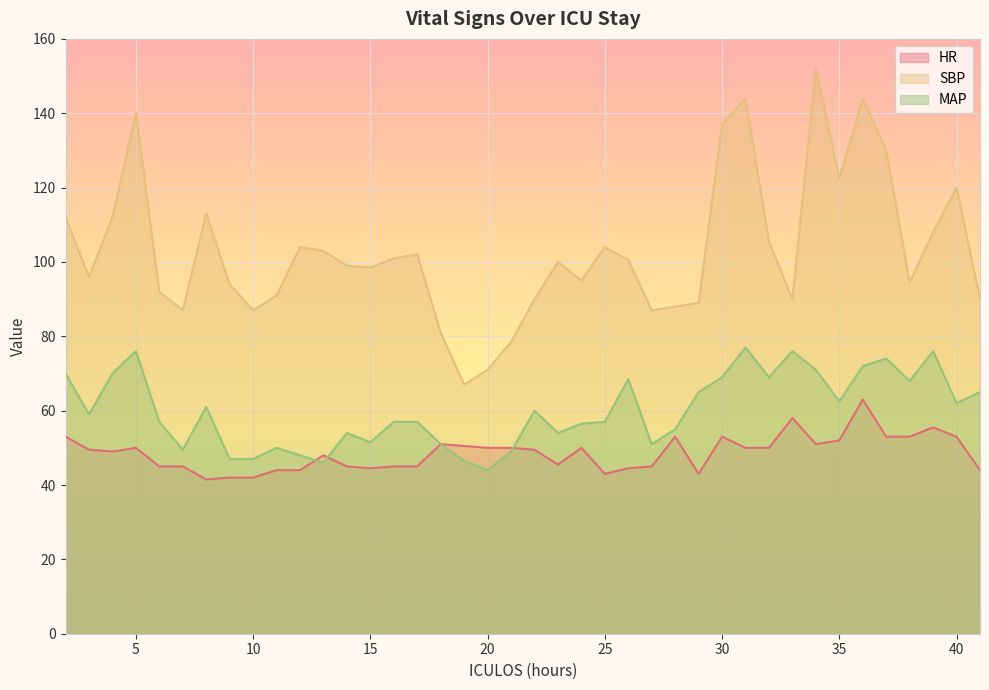

Between 9 and 29, which is larger?

29